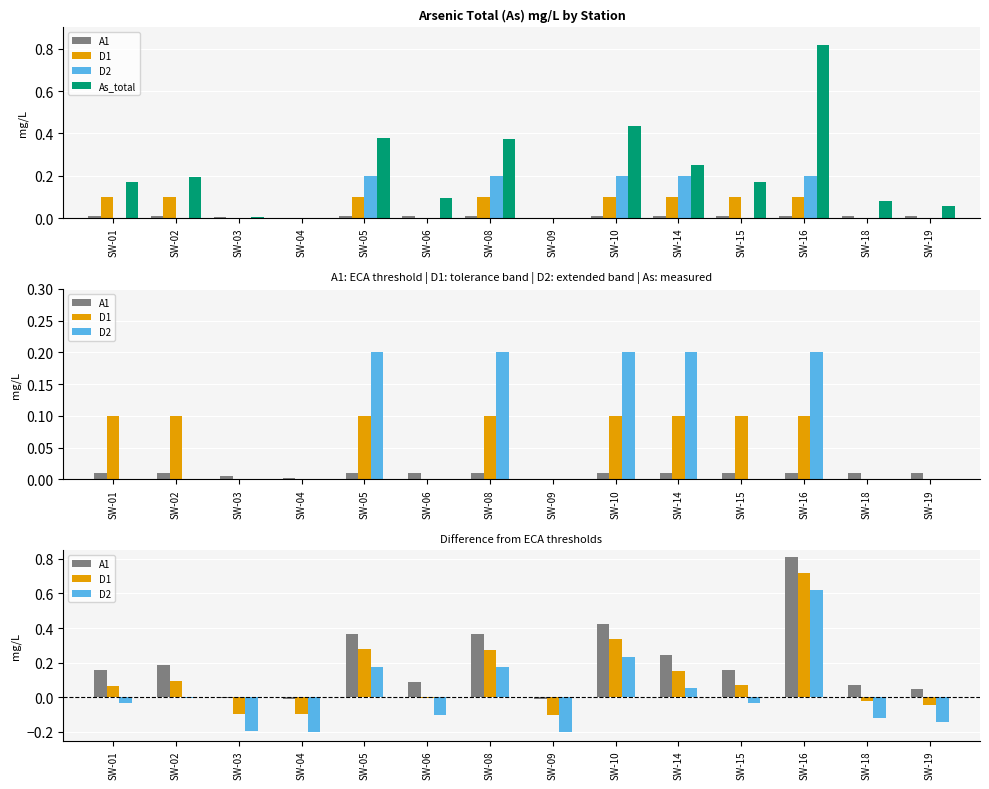

What is the value of the A1 bar at the 10th from the left?

0.2